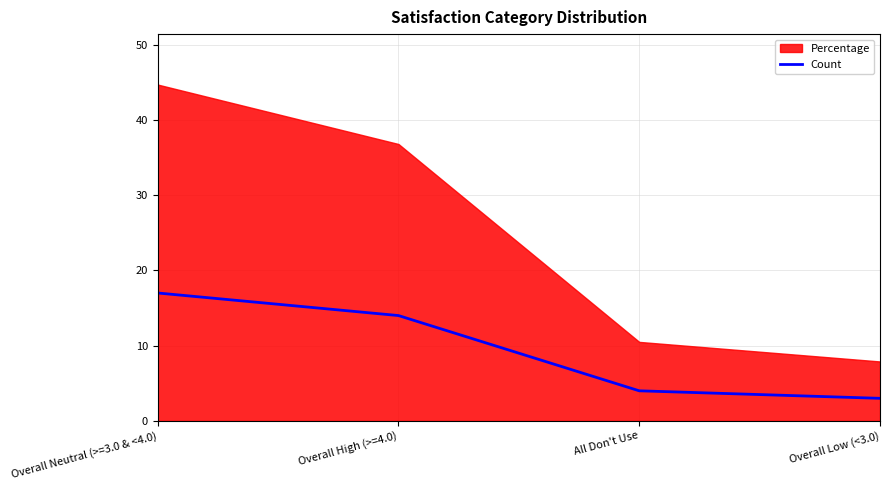

Reading left to right, list all the values displayed in this chart.

Overall Neutral (>=3.0 & <4.0)=17	Overall High (>=4.0)=14	All Don't Use=4	Overall Low (<3.0)=3